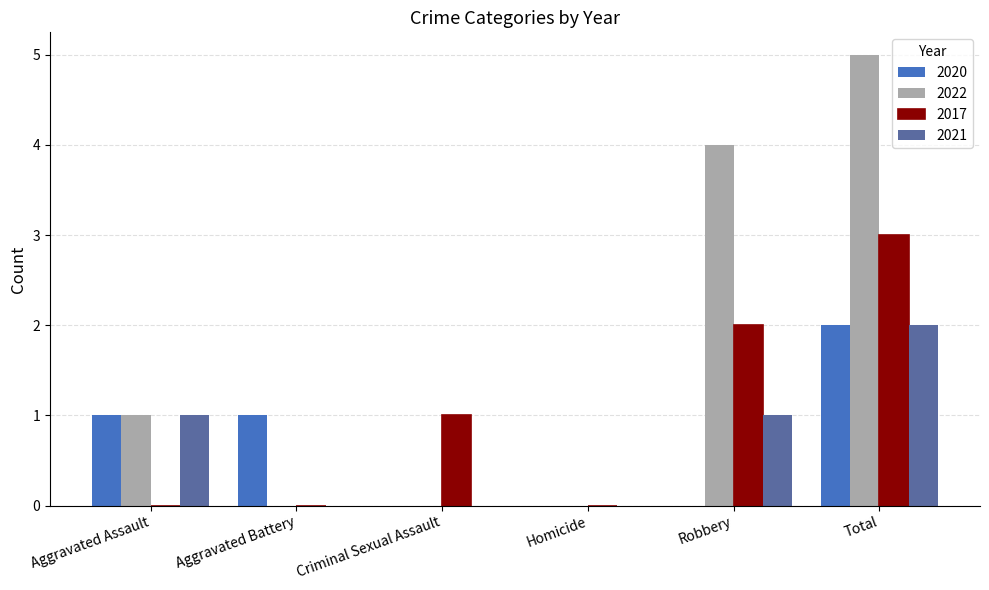

How many series are shown in this chart?

4